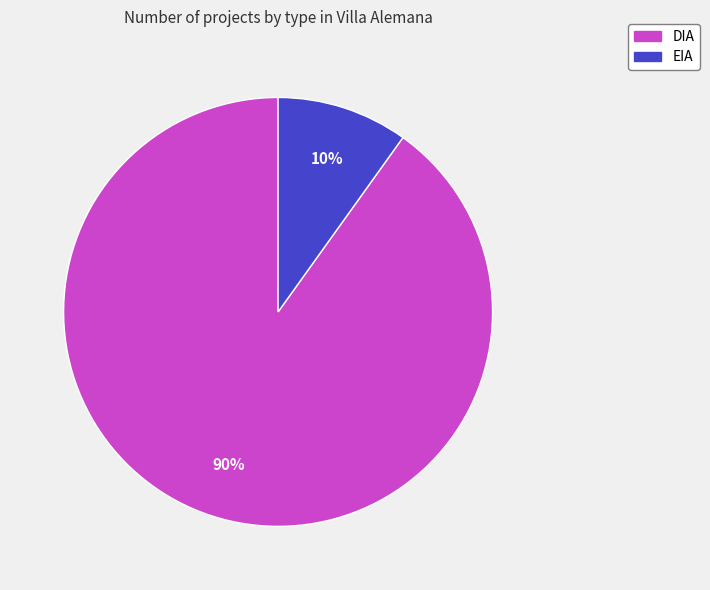

Do DIA and EIA together represent more than half of the pie?

Yes